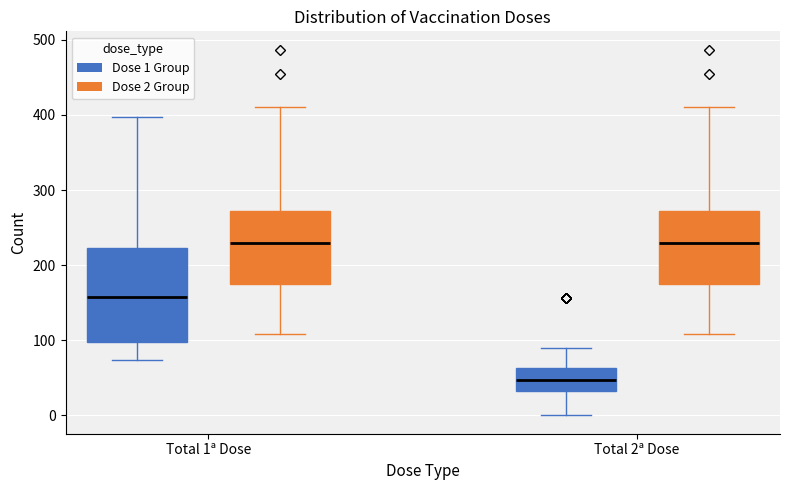

Which box has the lowest median line?

Total 2ª Dose (Dose 1 Group)